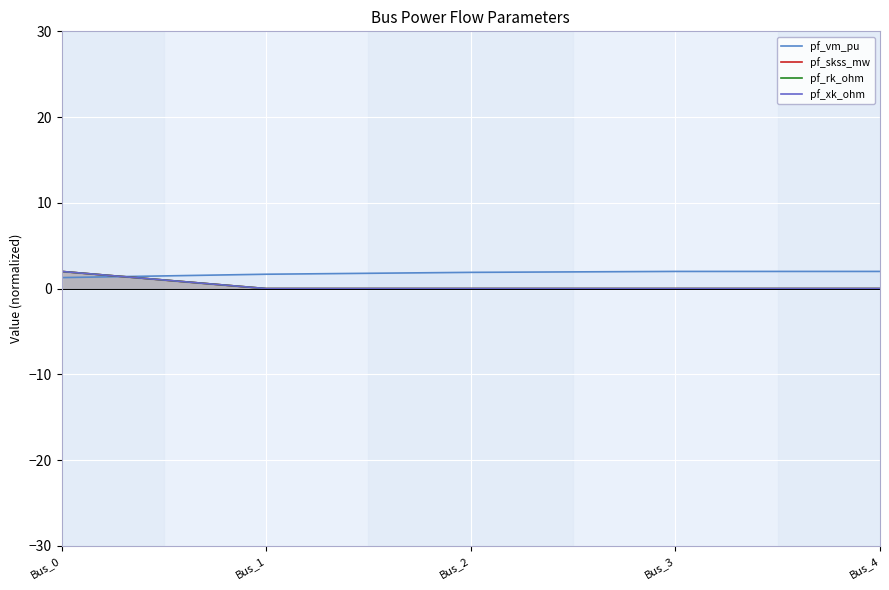

Reading right to left, list all the values displayed in this chart.

pf_vm_pu: Bus_4=2.0	Bus_3=2.0	Bus_2=1.9	Bus_1=1.7	Bus_0=1.3
pf_skss_mw: Bus_4=0.0	Bus_3=0.0	Bus_2=0.0	Bus_1=0.0	Bus_0=2.0
pf_rk_ohm: Bus_4=0.0	Bus_3=0.0	Bus_2=0.0	Bus_1=0.0	Bus_0=2.0
pf_xk_ohm: Bus_4=0.0	Bus_3=0.0	Bus_2=0.0	Bus_1=0.0	Bus_0=2.0